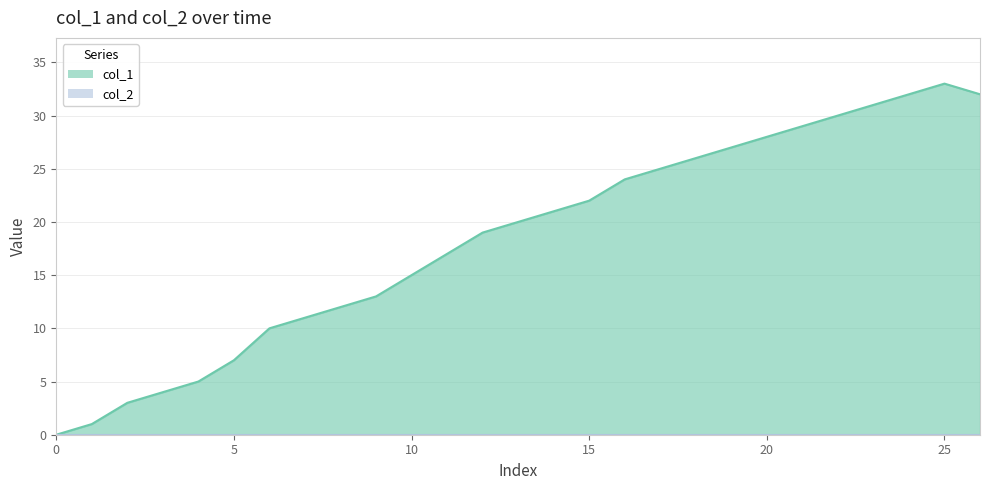

What is the greatest value displayed?

33